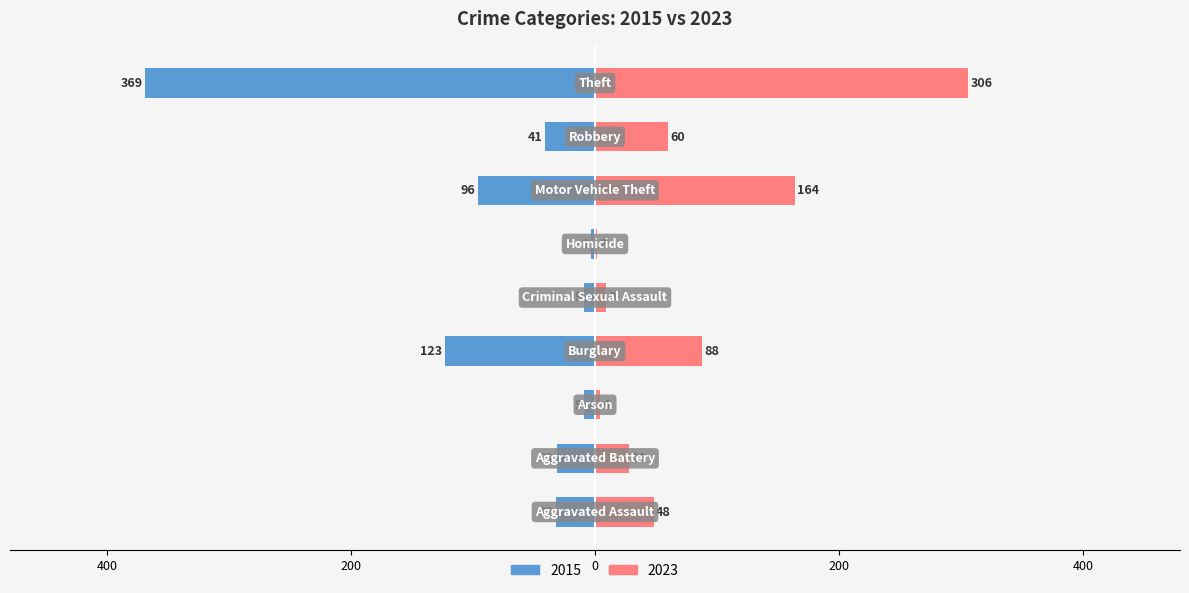

What is the sum of the 2023 values at Robbery and Burglary?

148